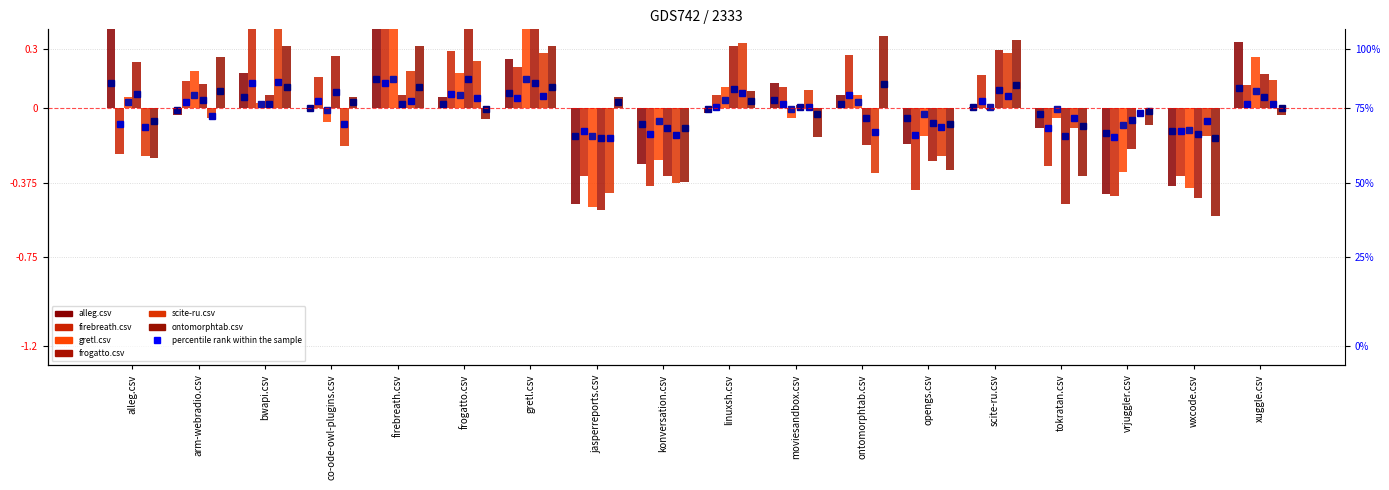

Rank the categories by gretl.csv value from lowest to highest.

jasperreports.csv, wxcode.csv, vrjuggler.csv, konversation.csv, opengs.csv, co-ode-owl-plugins.csv, moviesandbox.csv, tokratan.csv, scite-ru.csv, bwapi.csv, alleg.csv, ontomorphtab.csv, linuxsh.csv, frogatto.csv, arm-webradio.csv, xuggle.csv, gretl.csv, firebreath.csv